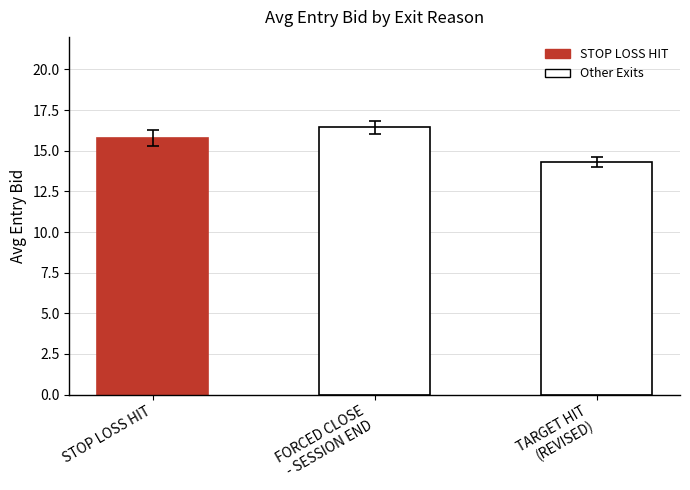

What position from the left is FORCED CLOSE
- SESSION END?

2